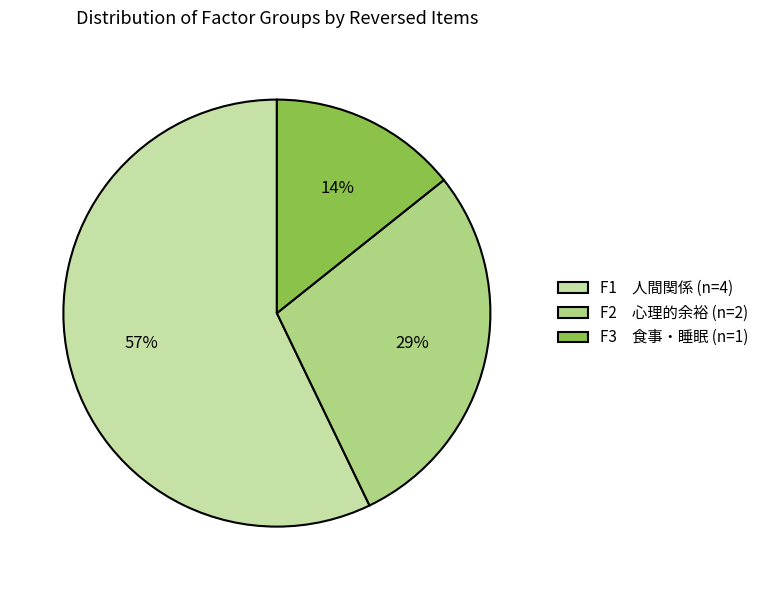

Do F2 心理的余裕 (n=2) and F3 食事・睡眠 (n=1) together represent more than half of the pie?

No